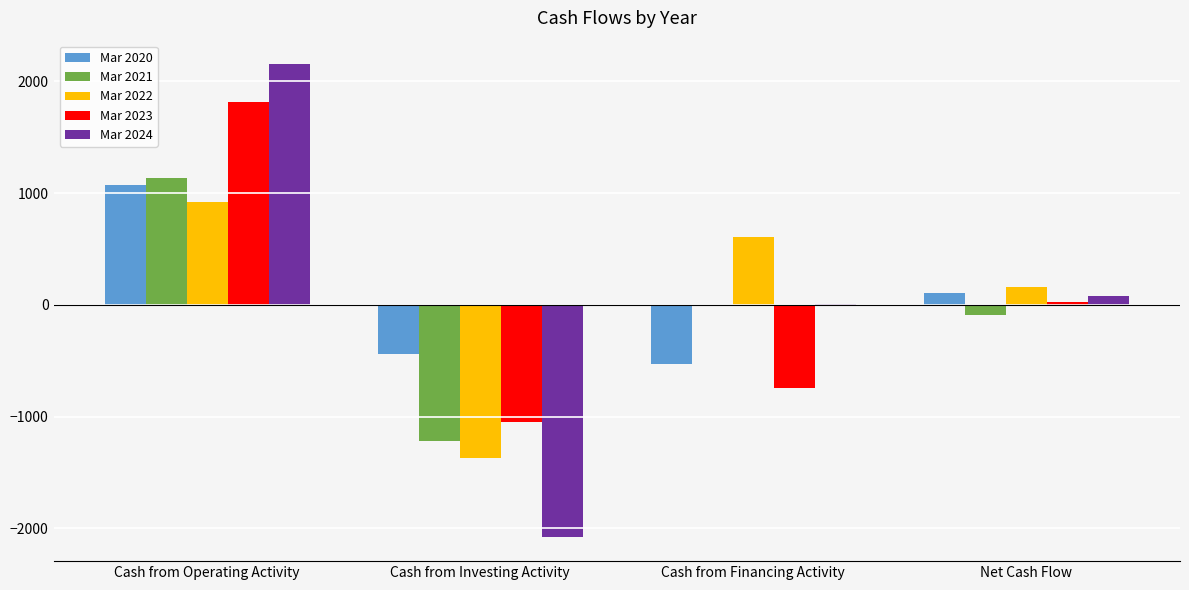

At which category does the chart reach its peak across all series?

Cash from Operating Activity